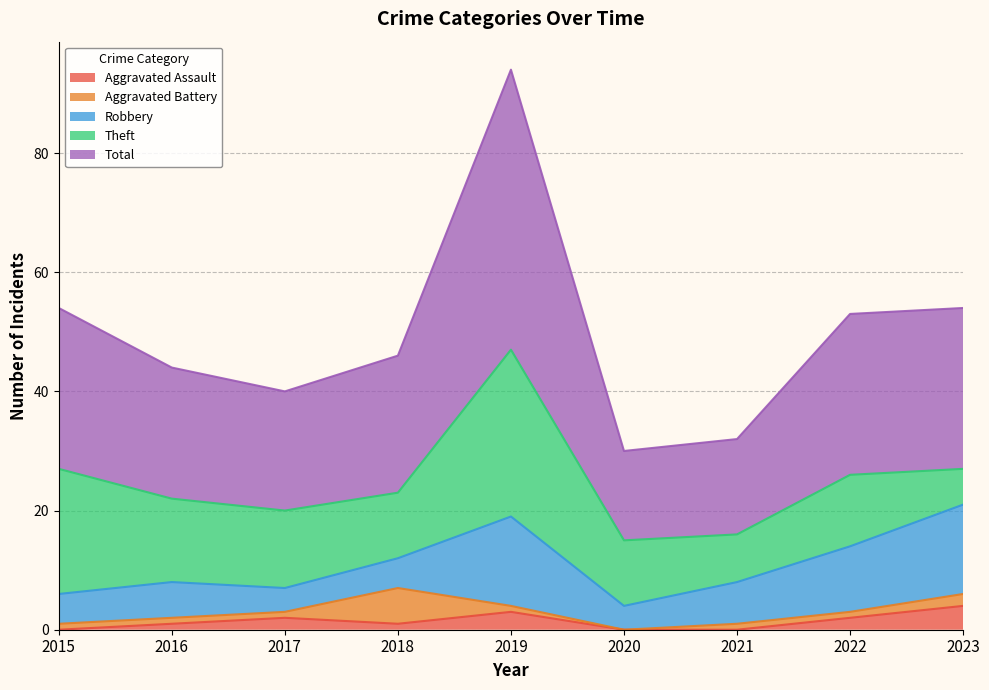

What are all the series names shown in the legend?

Aggravated Assault, Aggravated Battery, Robbery, Theft, Total